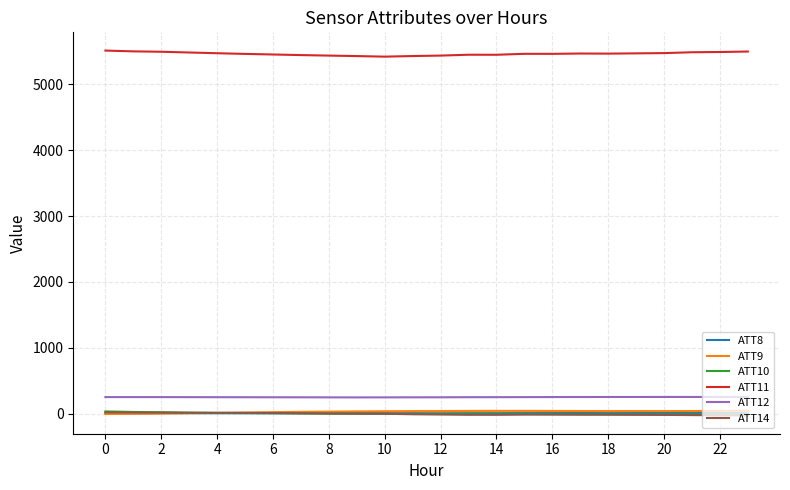

True or false: ATT10 and ATT11 cross at least once.

False